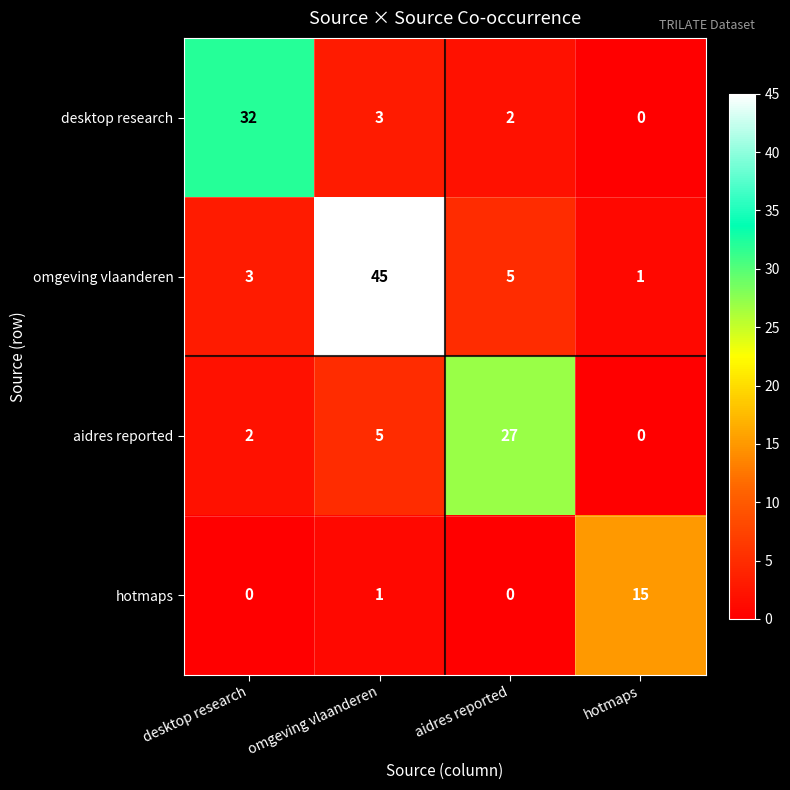

Reading left to right, what are all the values shown in this chart?

desktop research: 32	3	2	0
omgeving vlaanderen: 3	45	5	1
aidres reported: 2	5	27	0
hotmaps: 0	1	0	15